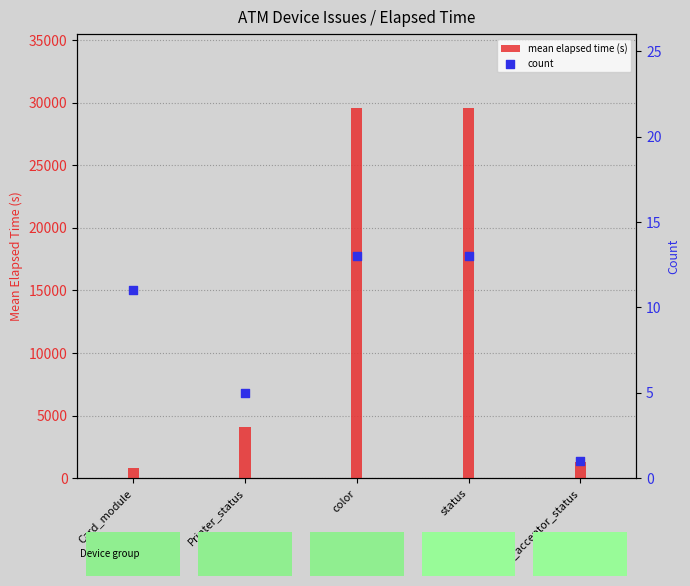

What is the total value across all series at color?

29577